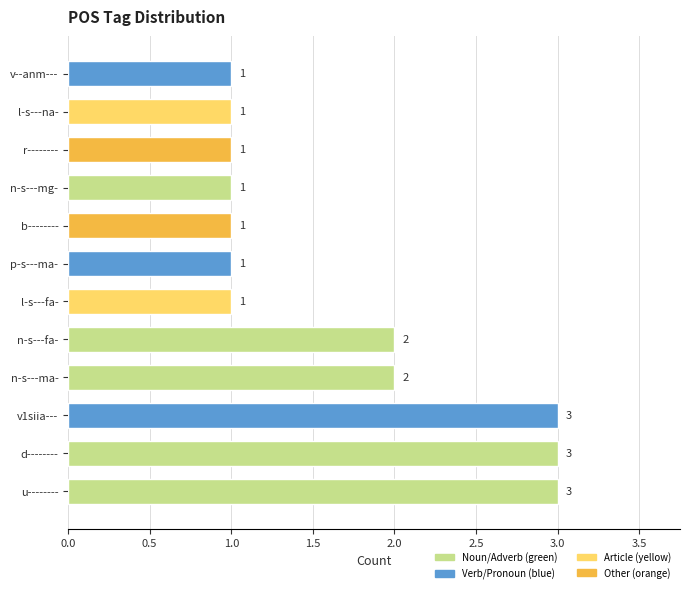

What is the greatest value displayed?

3